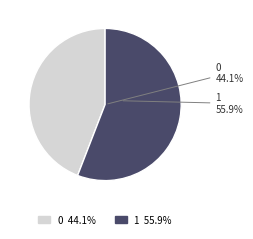

To the nearest percent, what is the average slice percentage?

50%